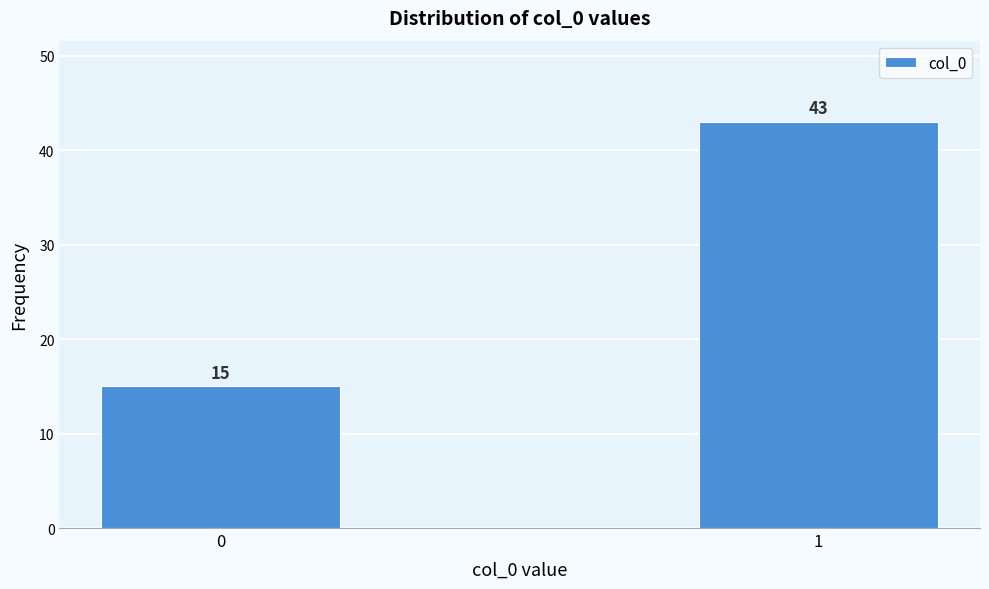

Reading left to right, transcribe all the data shown in this chart.

15	43